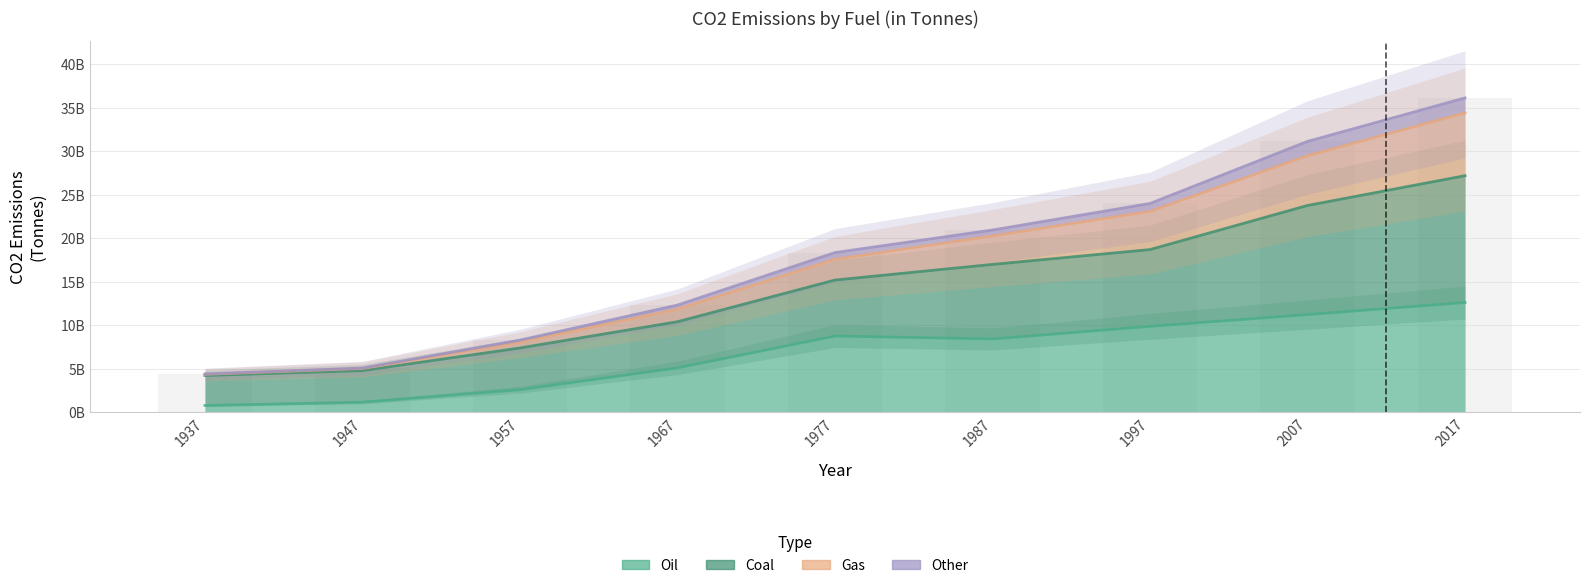

How many groups of bars are there?

9